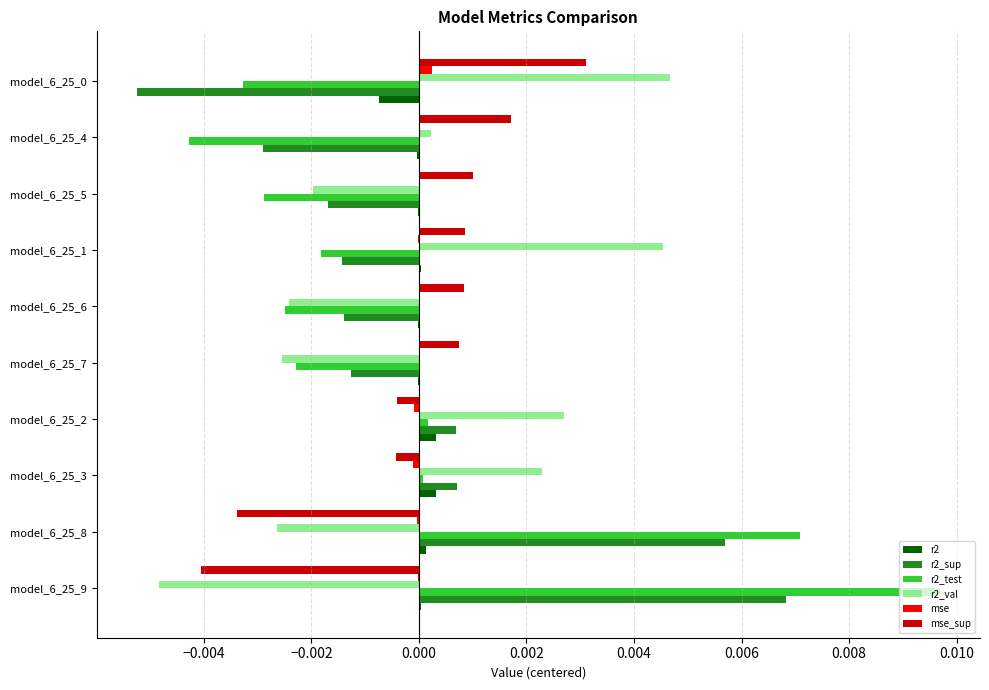

The r2_sup series shows -0.0 at model_6_25_6. True or false?

True